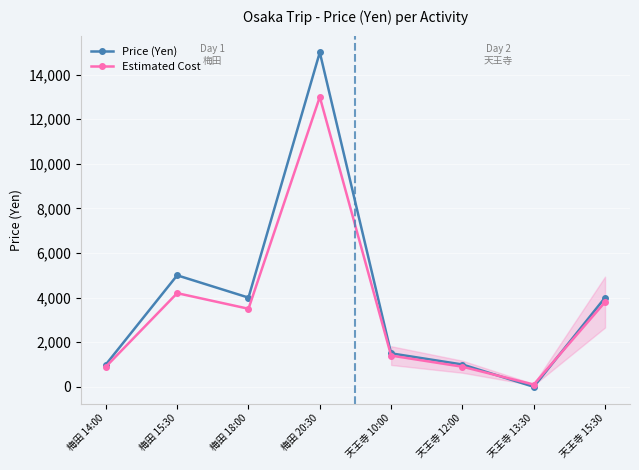

Rank the series by their average value, from lowest to highest.

Estimated Cost, Price (Yen)